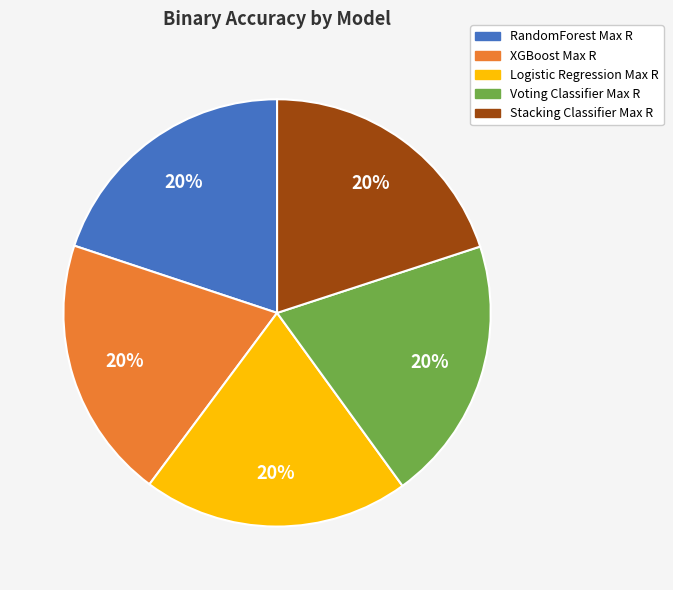

The XGBoost Max R slice represents 20% of the pie. True or false?

True